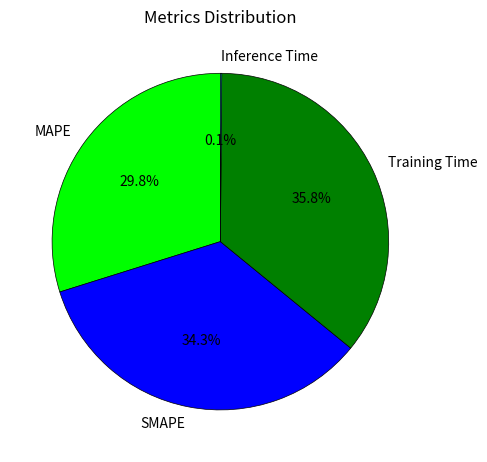

Combined, what portion of the pie is MAPE and SMAPE?

64.1%